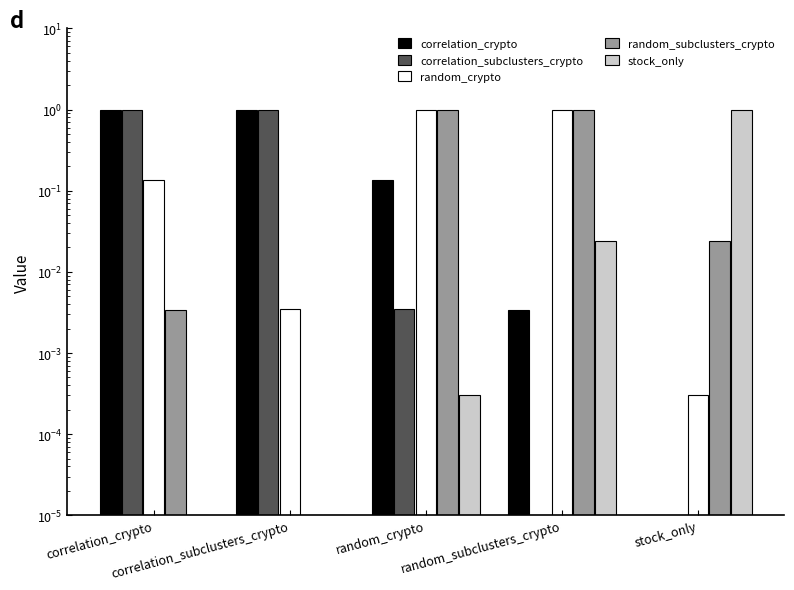

Where is random_crypto nearest to the value 0?

stock_only